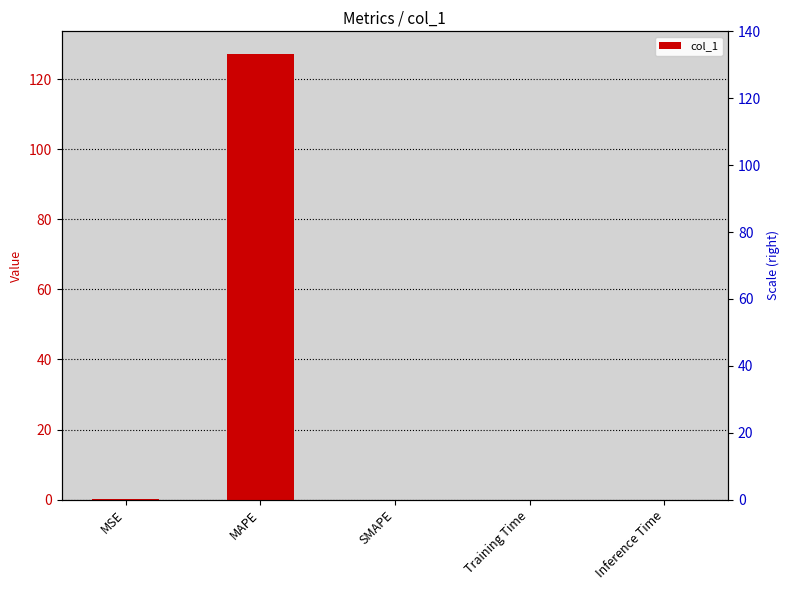

The value at SMAPE is 86.7. True or false?

False